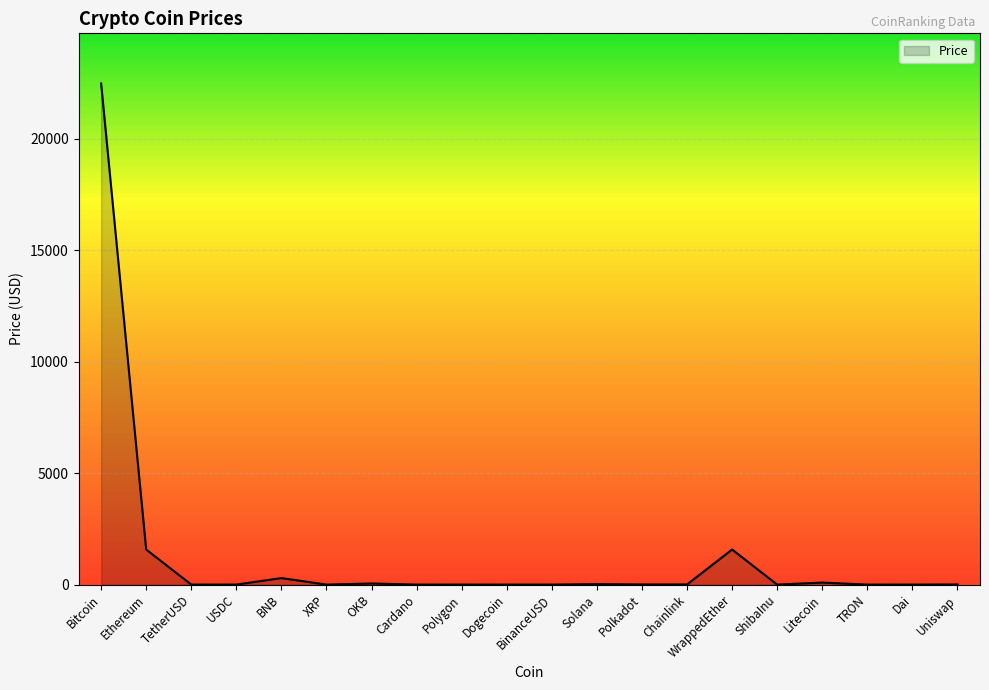

Which category has the highest value across all series?

Bitcoin